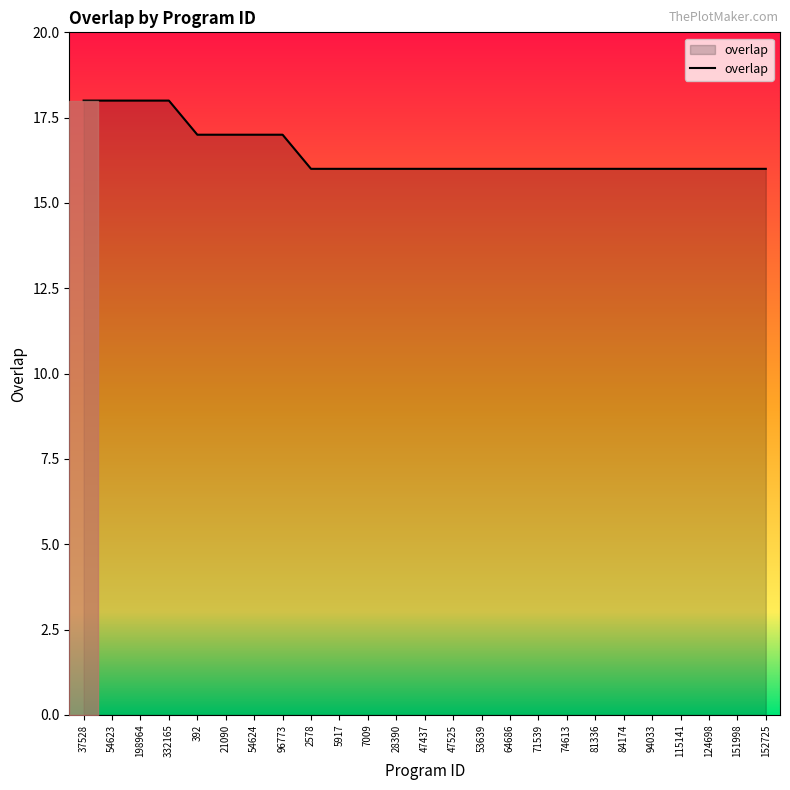

What is the difference between the maximum and minimum values?

2